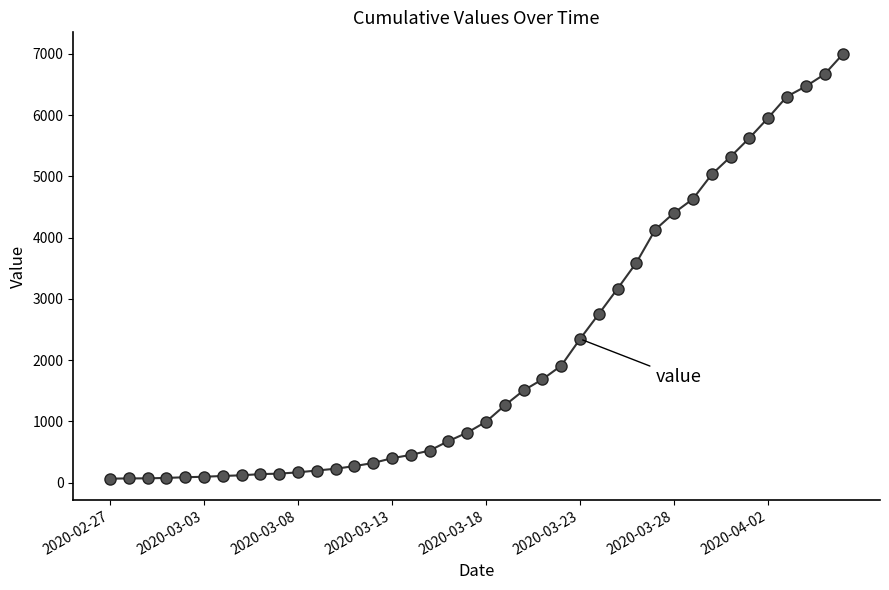

What is the greatest value displayed?

7004